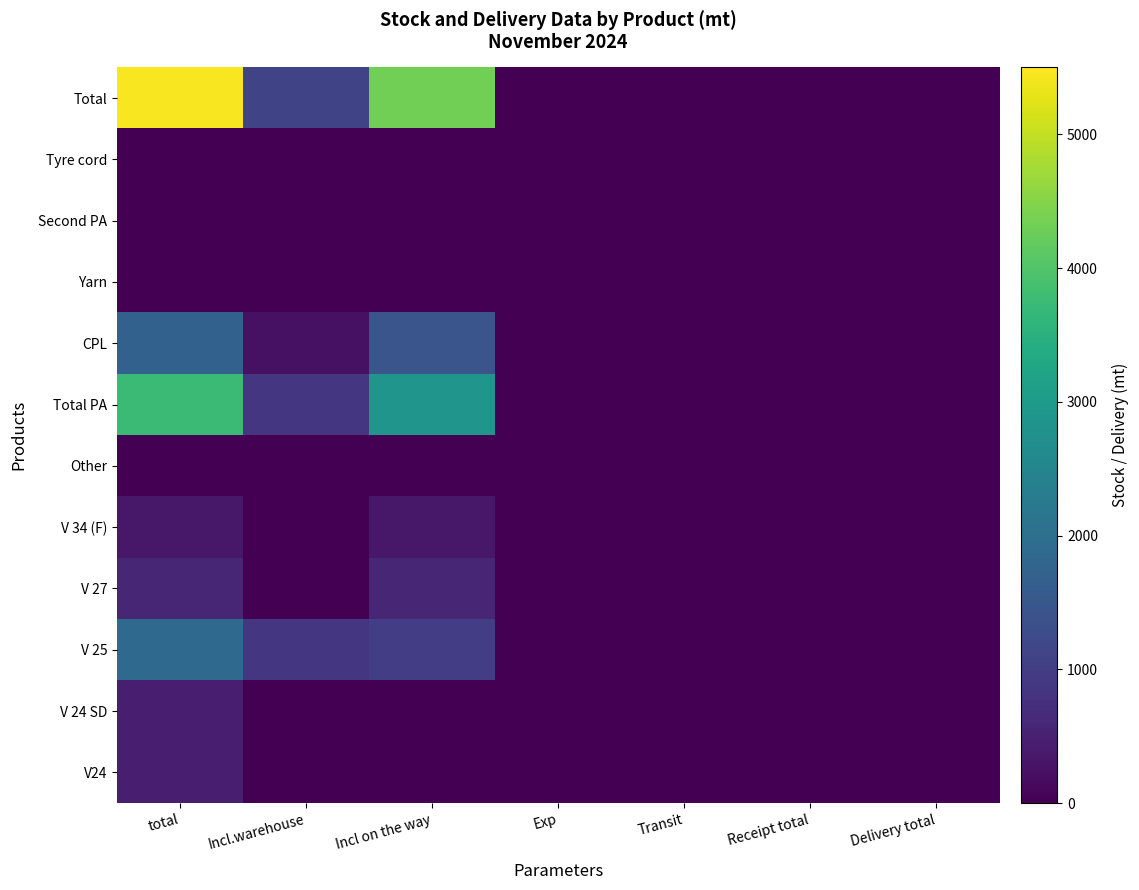

What is the spread (max minus min) of values at Incl on the way?

4329.8